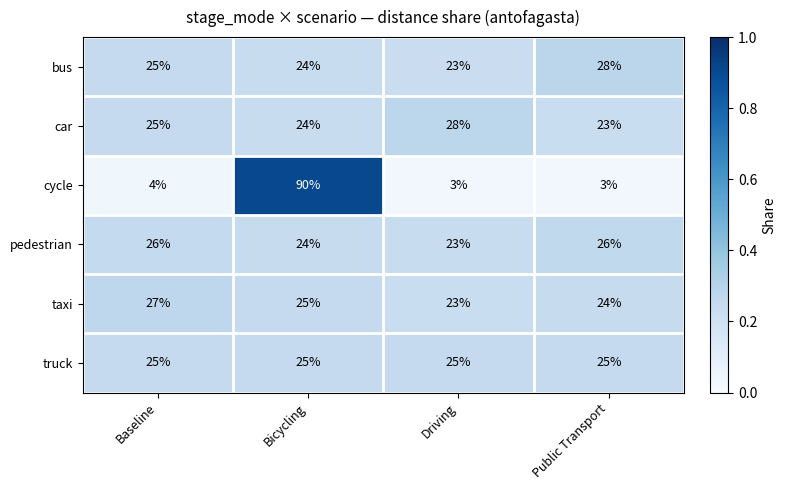

At Public Transport, list the series in order from largest to smallest.

bus, pedestrian, truck, taxi, car, cycle